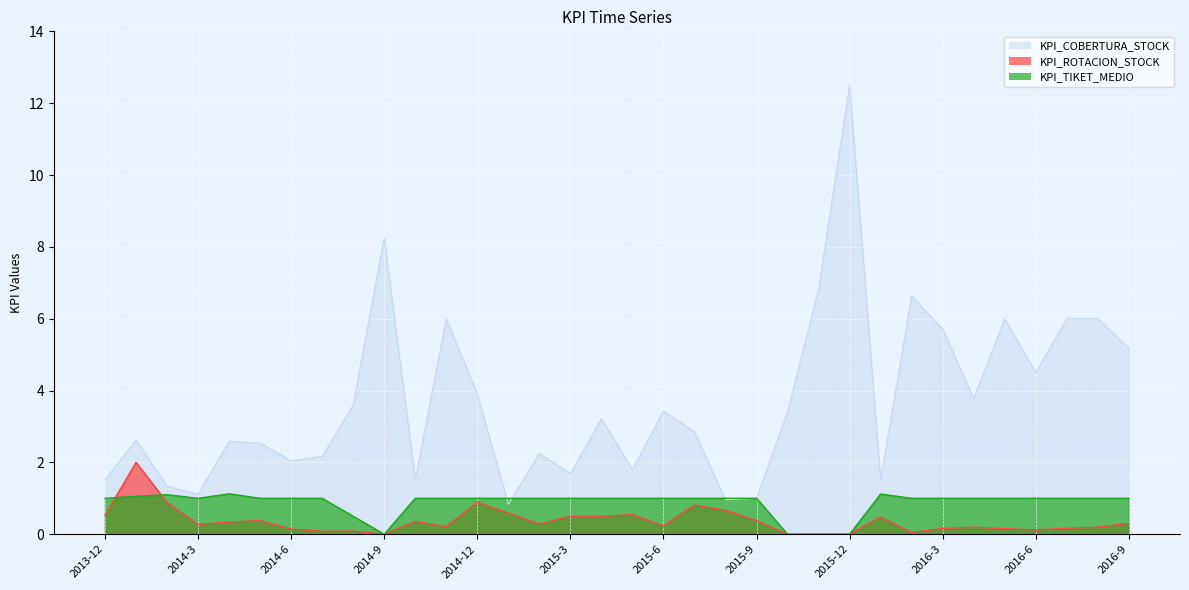

How many series are shown in this chart?

3